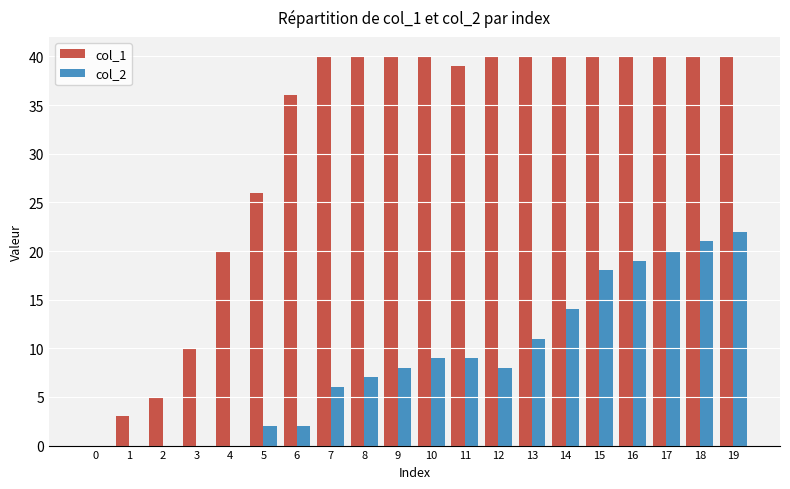

Is the value of col_2 at 15 greater than the value of col_1 at 13?

No